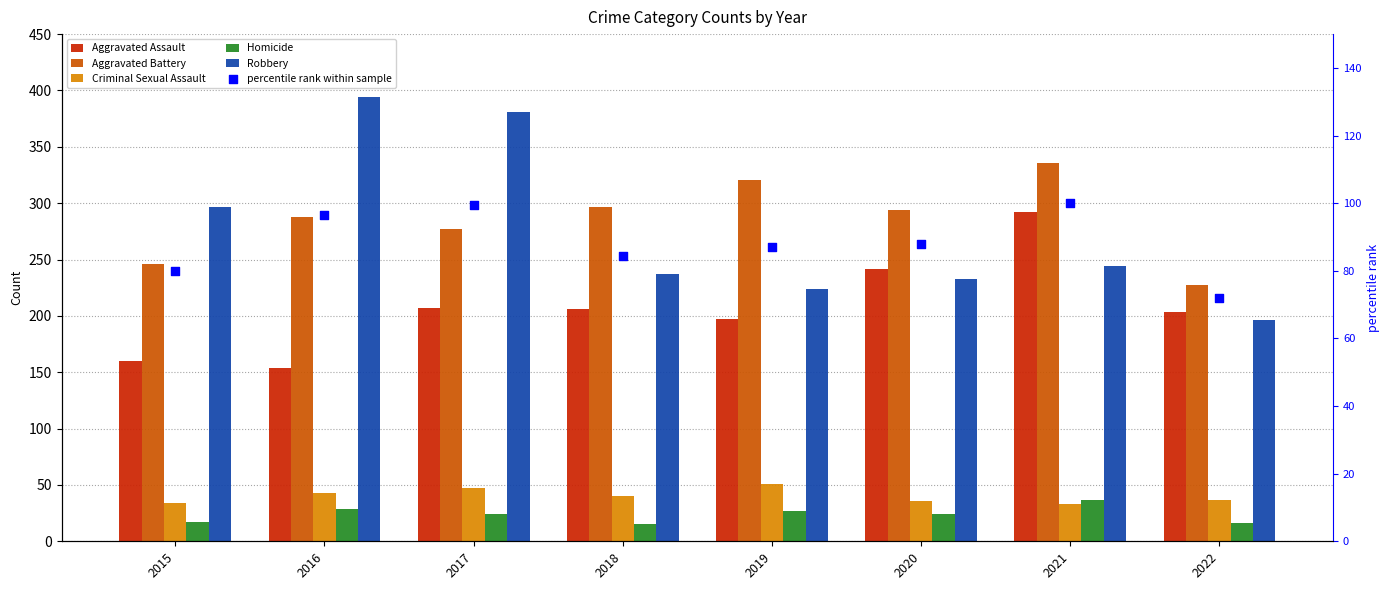

What are all the series names shown in the legend?

Aggravated Assault, Aggravated Battery, Criminal Sexual Assault, Homicide, Robbery, percentile rank within sample